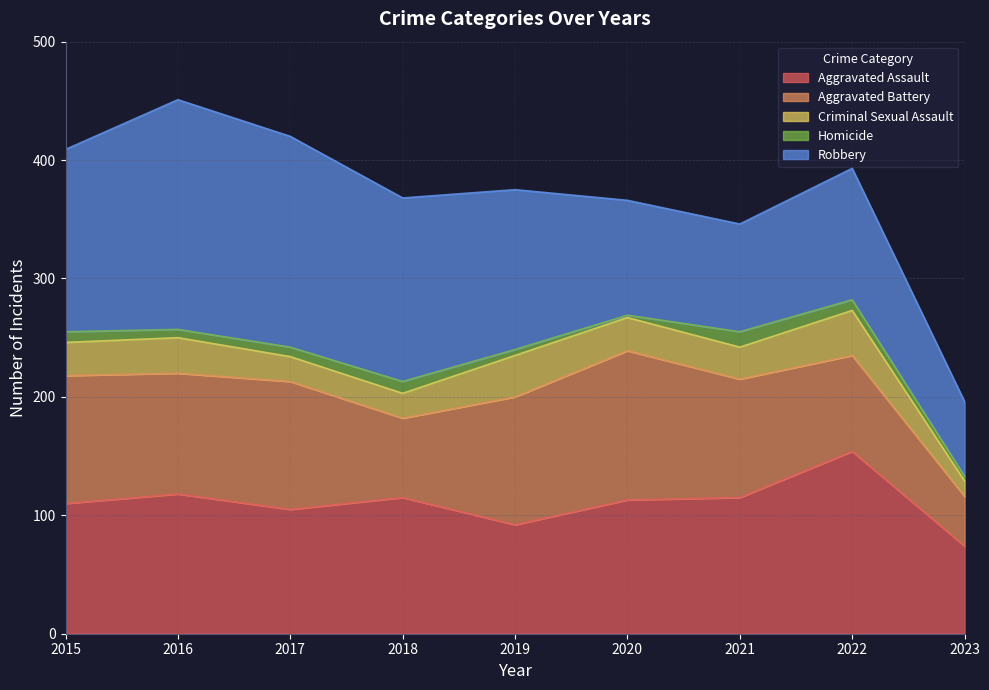

Which label corresponds to the smallest value in the chart?

2020